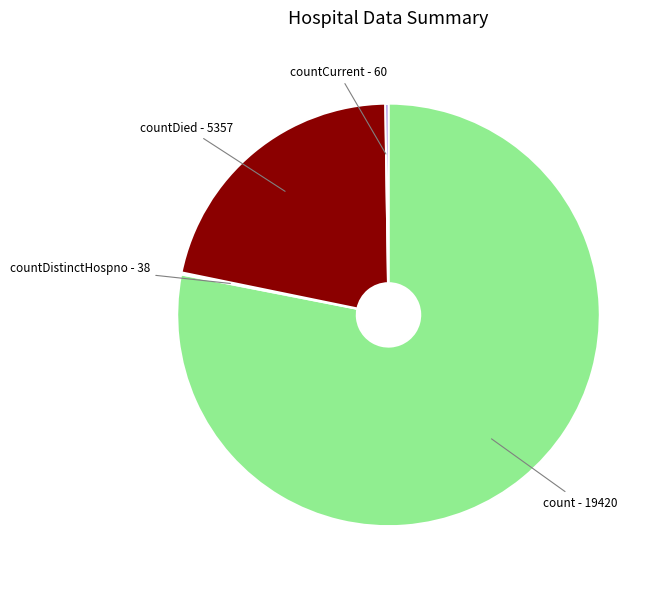

What is the majority slice?

count - 19420